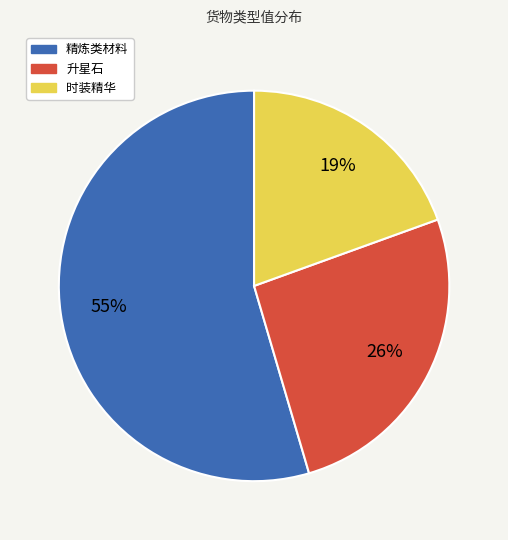

True or false: 升星石 accounts for 15% of the total.

False